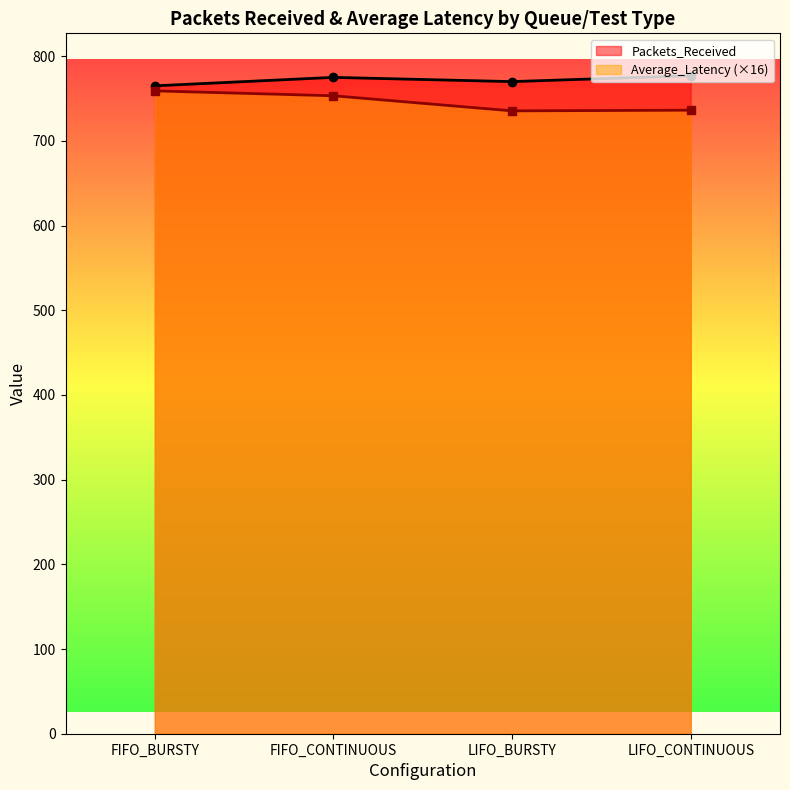

List the series in order of their peak value, highest first.

Packets_Received, Average_Latency (×16)